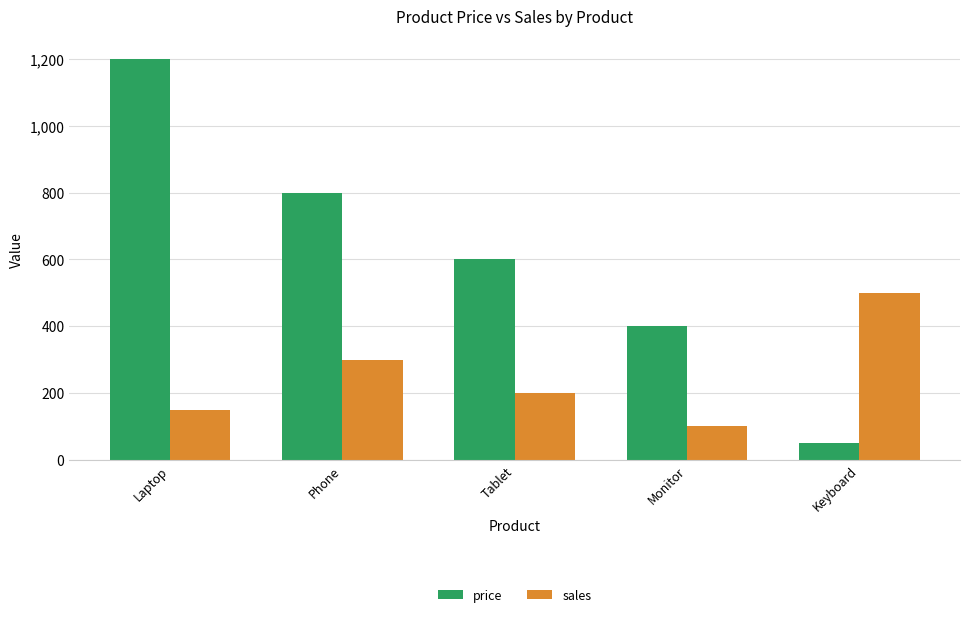

At which category does the chart reach its minimum across all series?

Keyboard